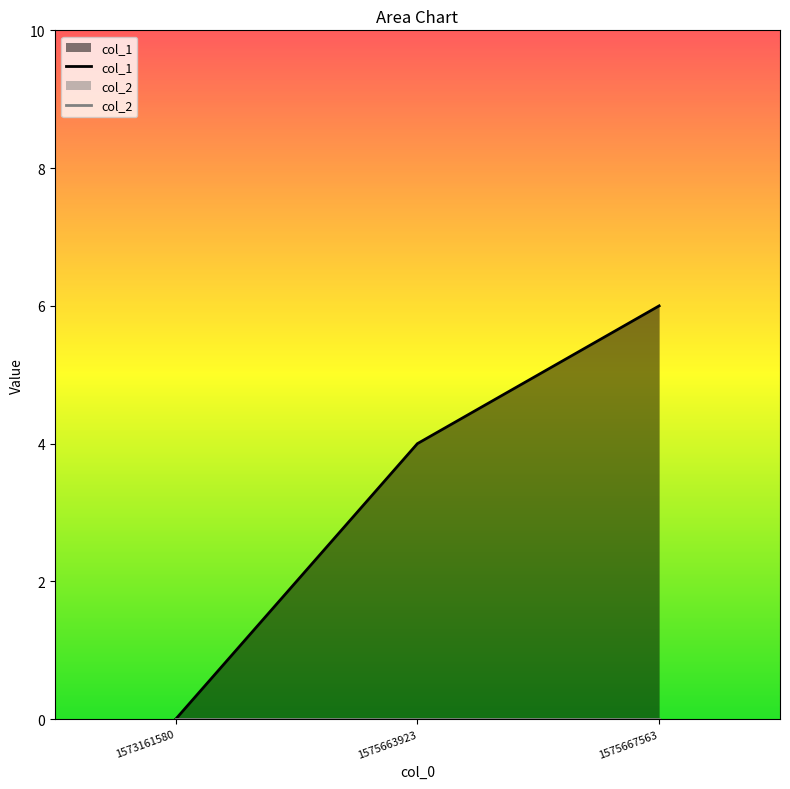

What are all the series names shown in the legend?

col_1, col_2